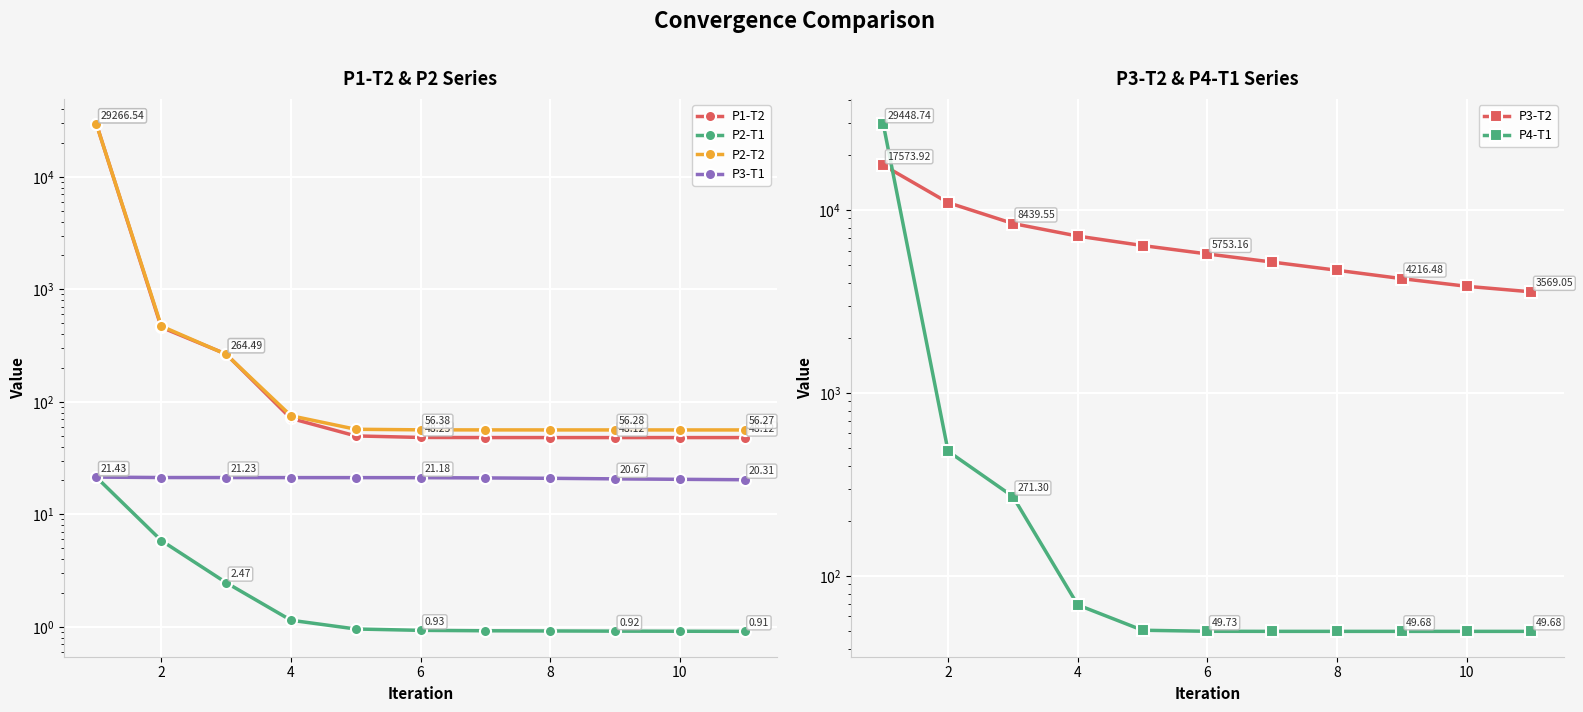

Which series ends up on top after the final intersection of P4-T1 and P3-T2?

P3-T2